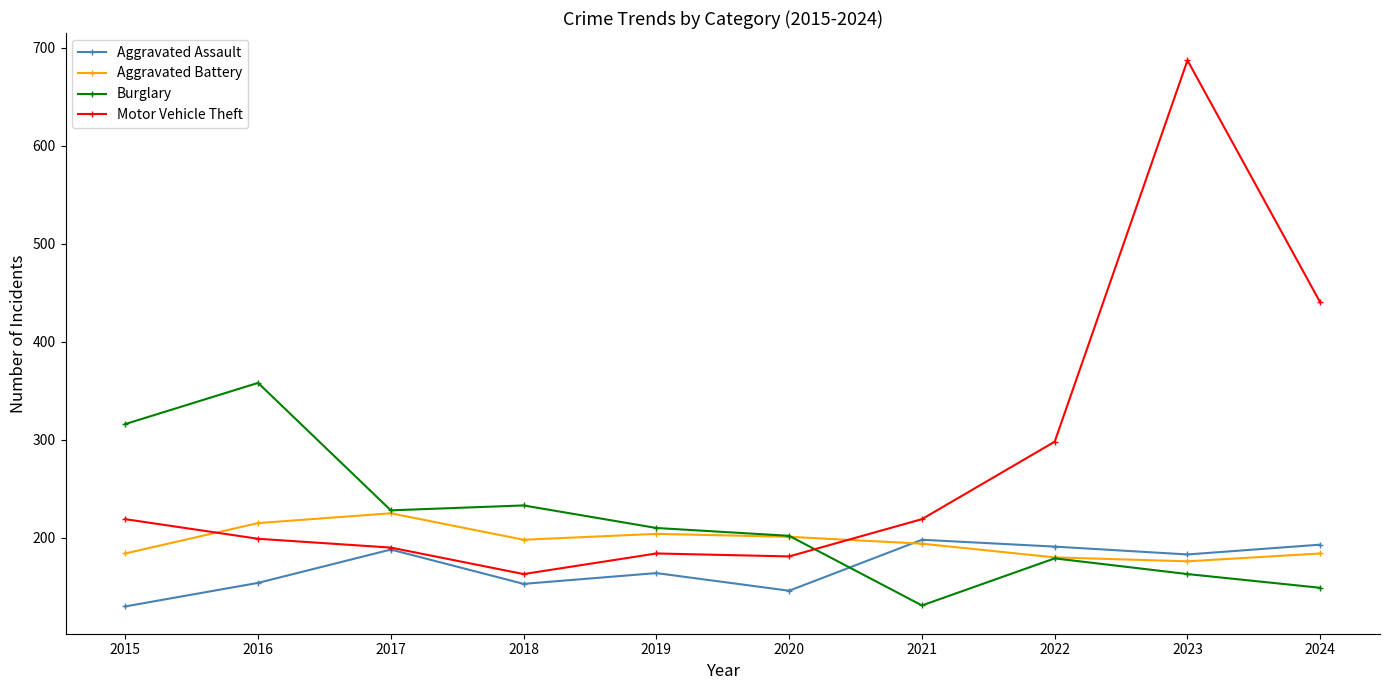

Which series changed the most between 2016 and 2017?

Burglary